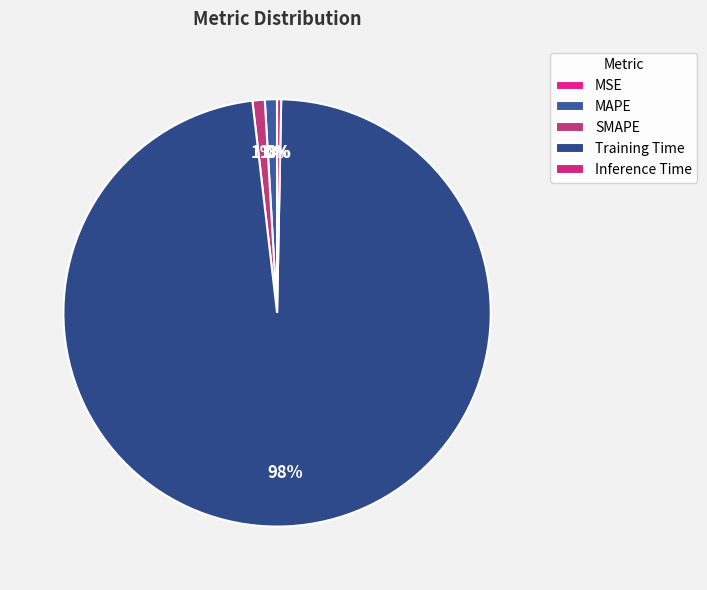

Is the sum of Inference Time and Training Time greater than half?

Yes